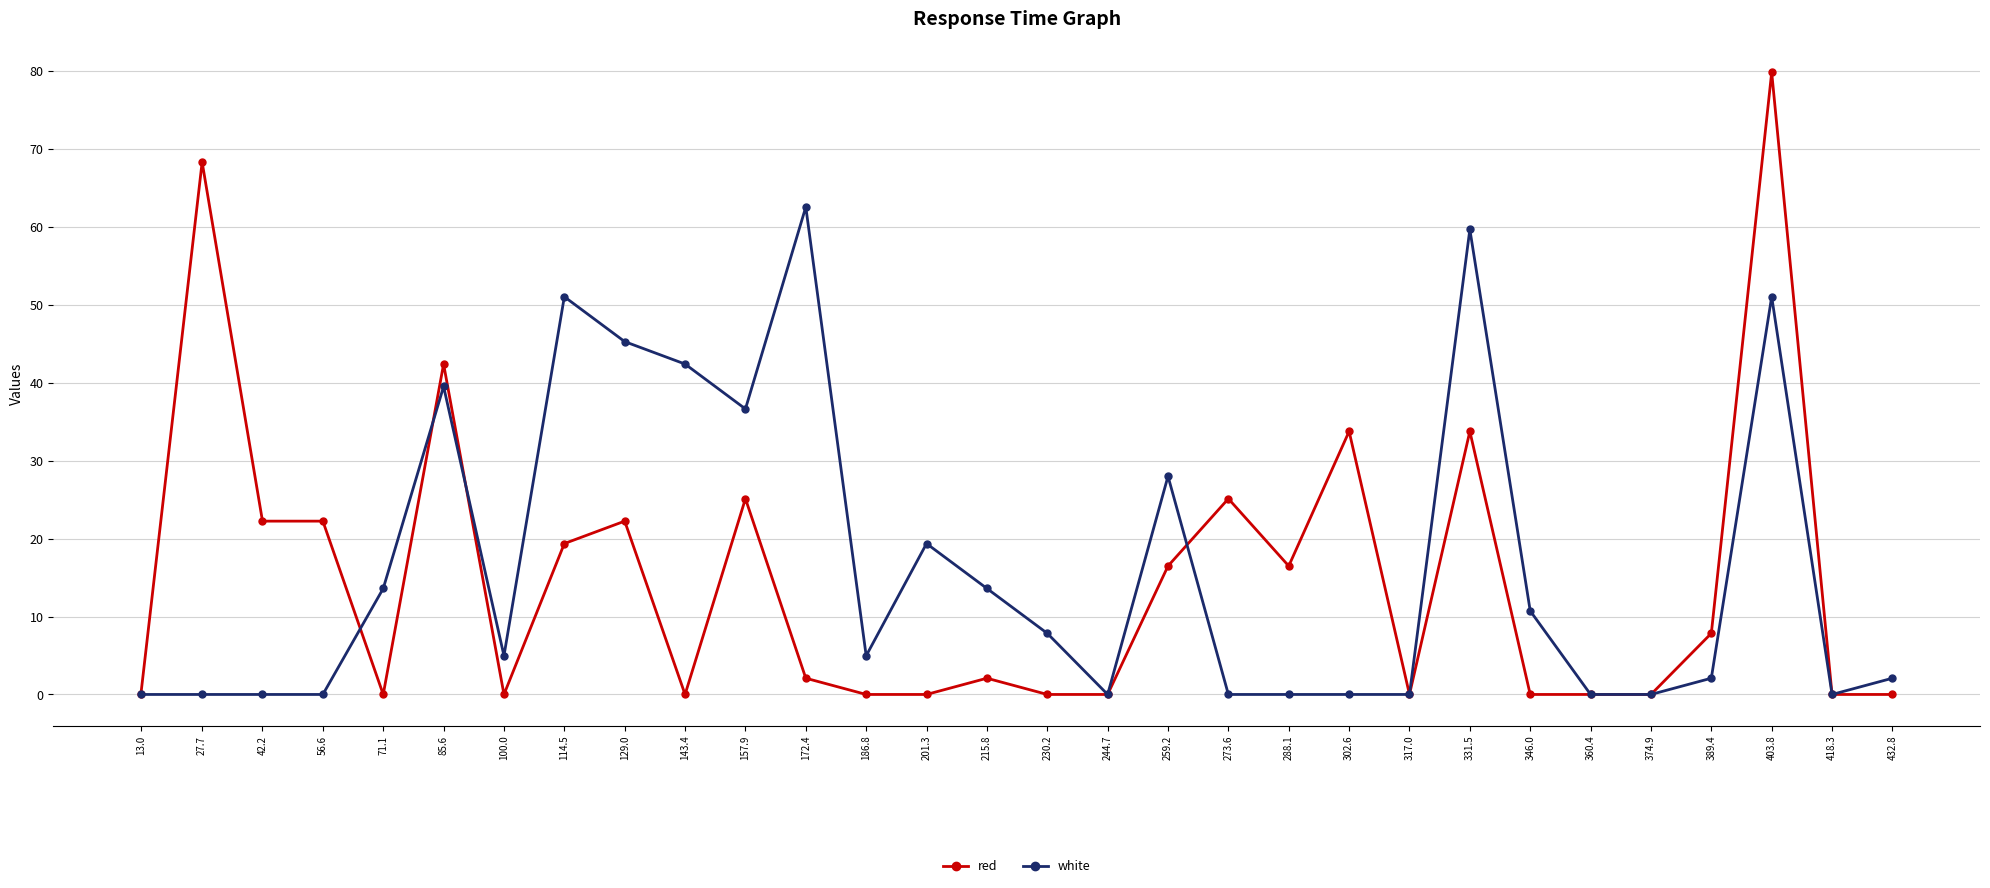

What is the maximum value shown in the chart?

79.8